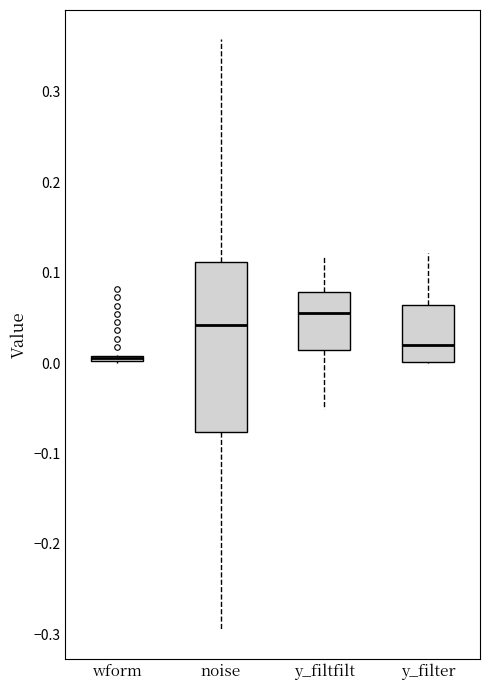

Which box is the tallest, from its lower edge to its upper edge?

noise